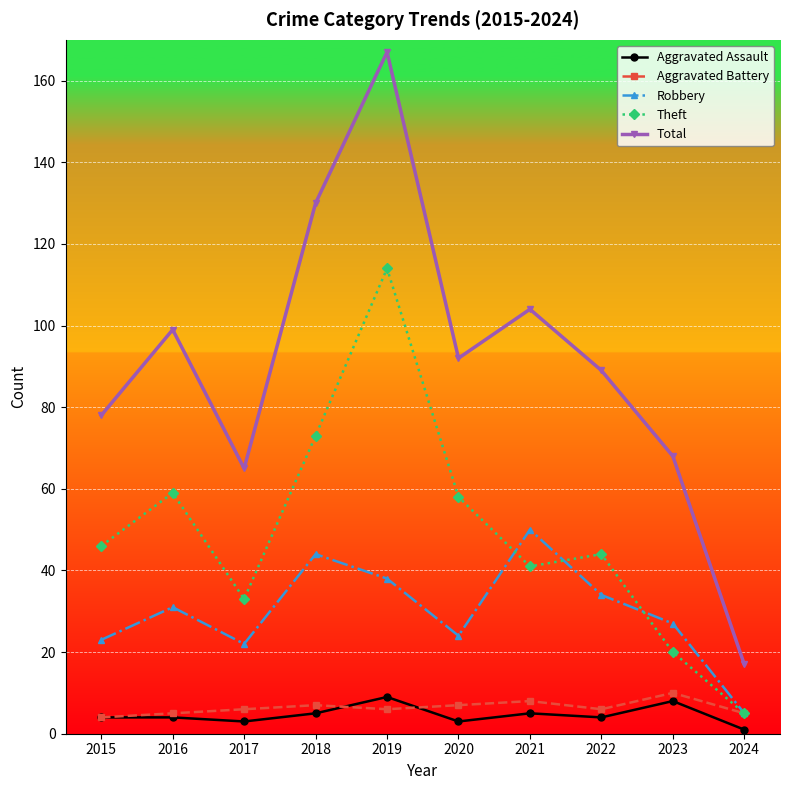

True or false: Theft has more than 0 points higher than both neighbors.

True